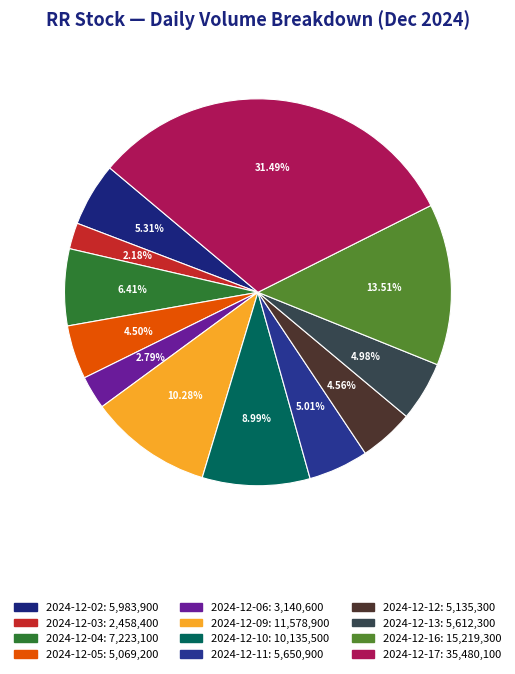

Which has a higher value, 2024-12-02 or 2024-12-17?

2024-12-17